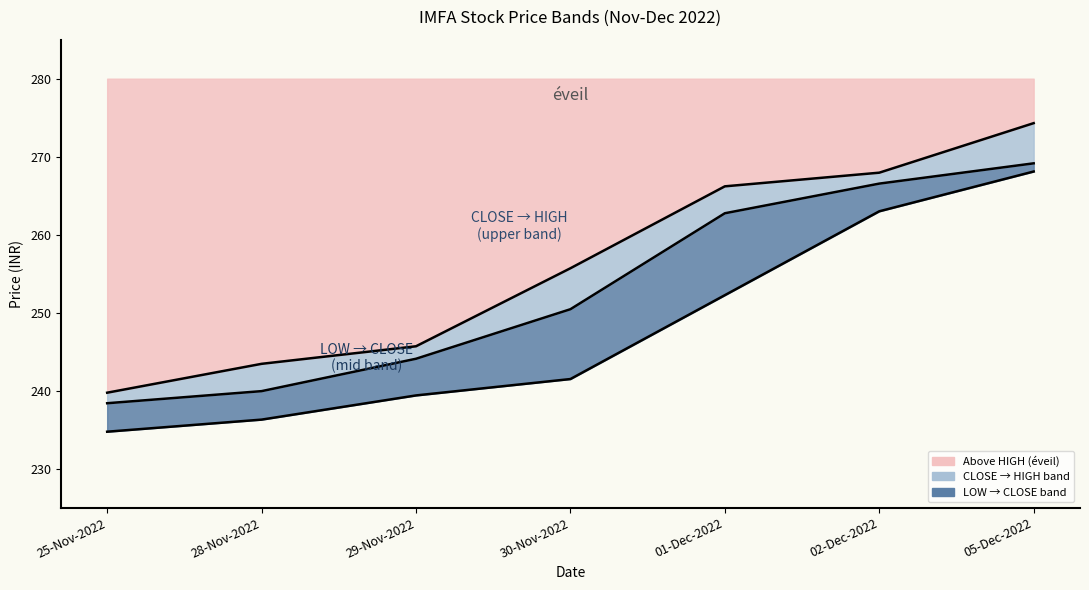

What is the label of the 5th point from the left?

01-Dec-2022